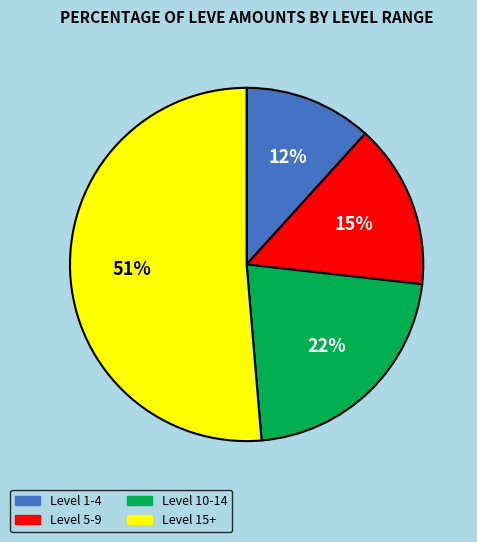

Is there any slice that represents more than half of the pie?

Yes